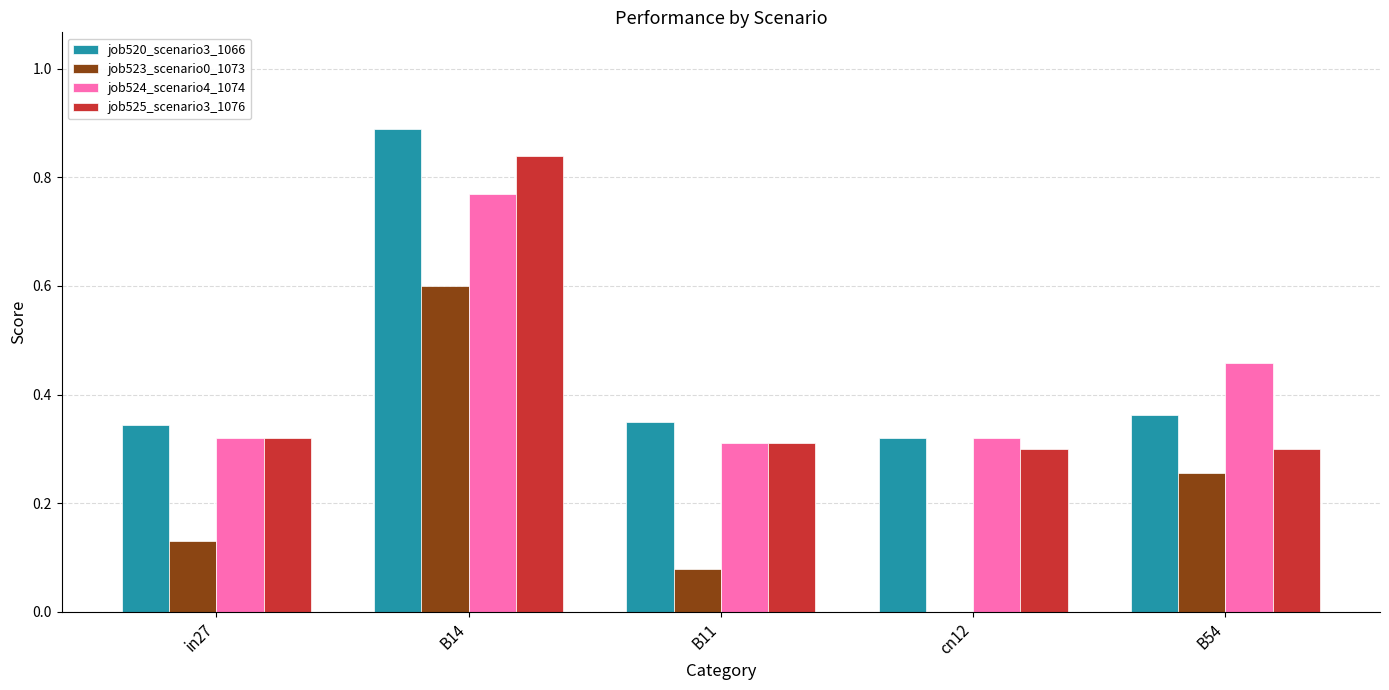

The value of job525_scenario3_1076 at B54 is 0.5. True or false?

False